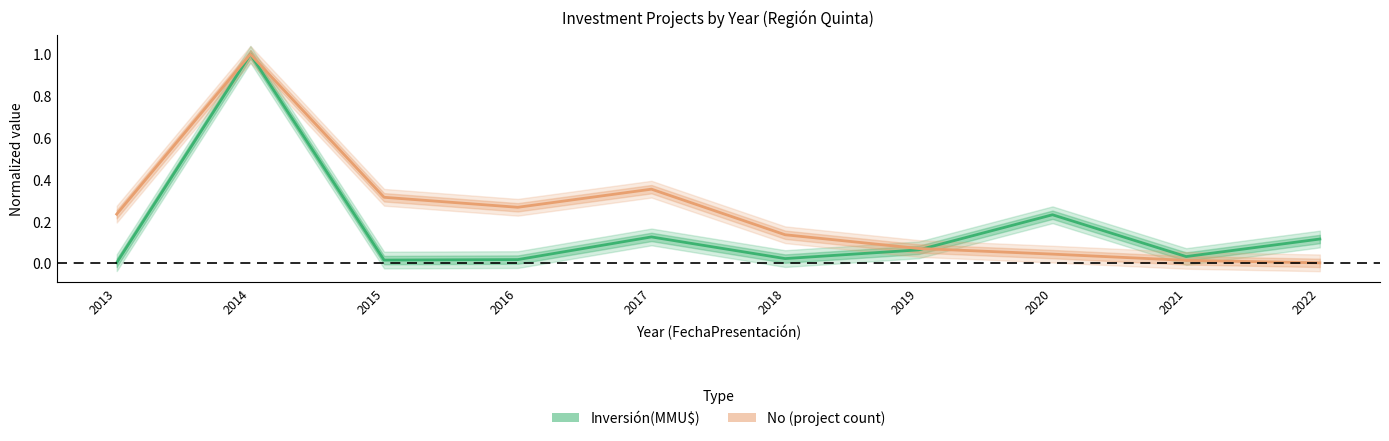

Reading left to right, what are all the values shown in this chart?

Inversión(MMU$): 0.0	1.0	0.0	0.0	0.1	0.0	0.1	0.2	0.0	0.1
No (project count): 0.2	1.0	0.3	0.3	0.4	0.1	0.1	0.0	0.0	0.0